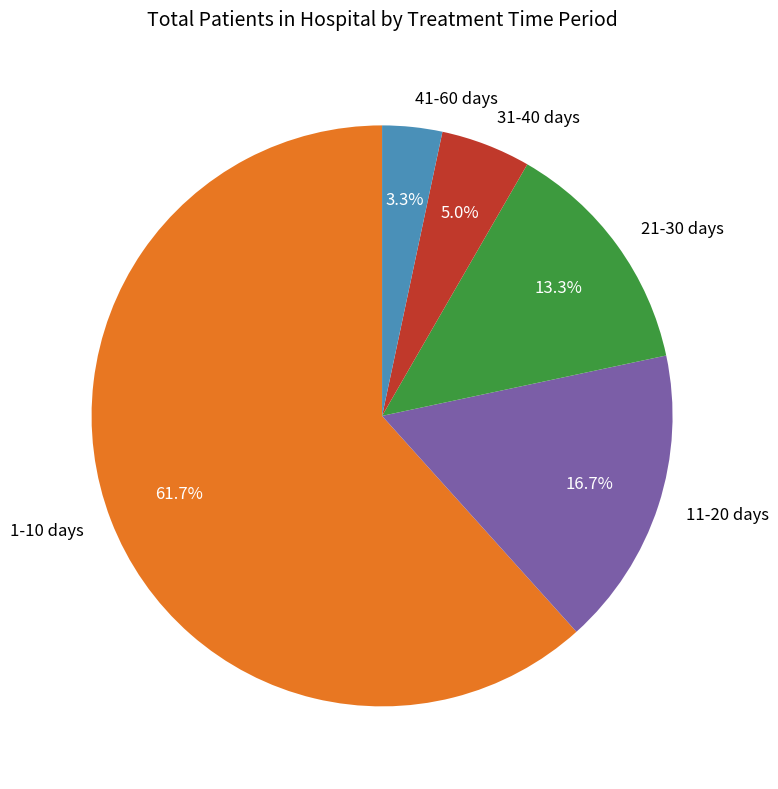

How many slices are in this pie chart?

5